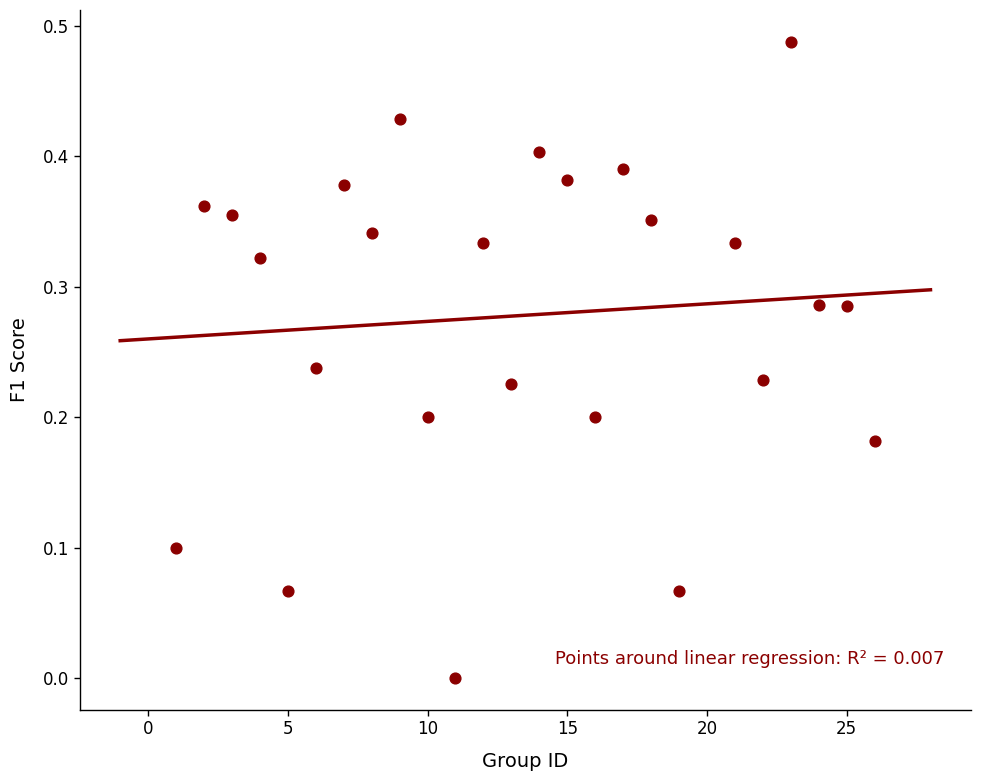

What is the range of X values (max minus min)?

25.0